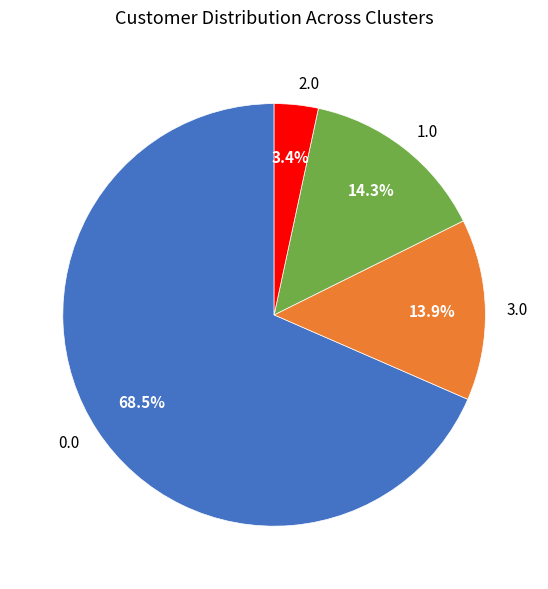

Does any single category account for the majority?

Yes